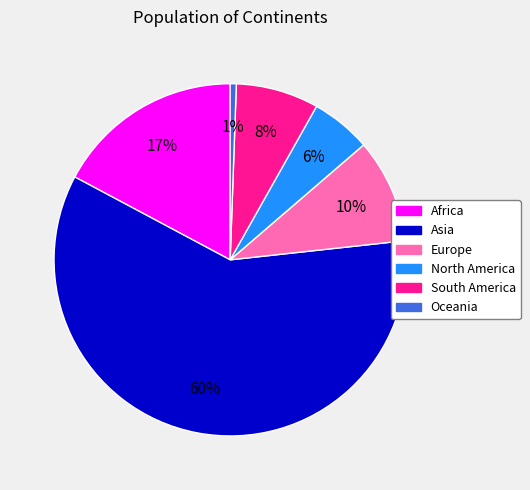

Is it true that Asia is 71% of the pie?

False